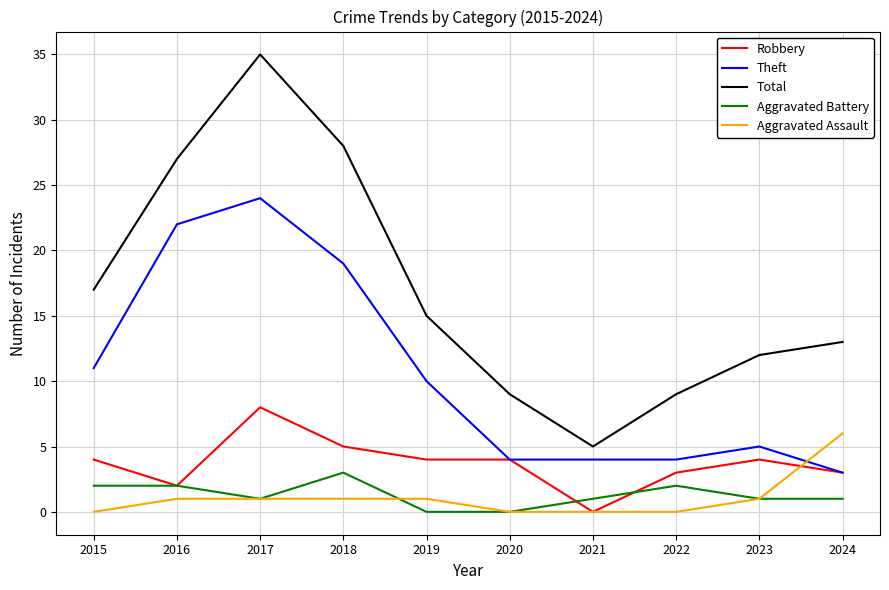

The value of Aggravated Battery at 2023 is 1. True or false?

True